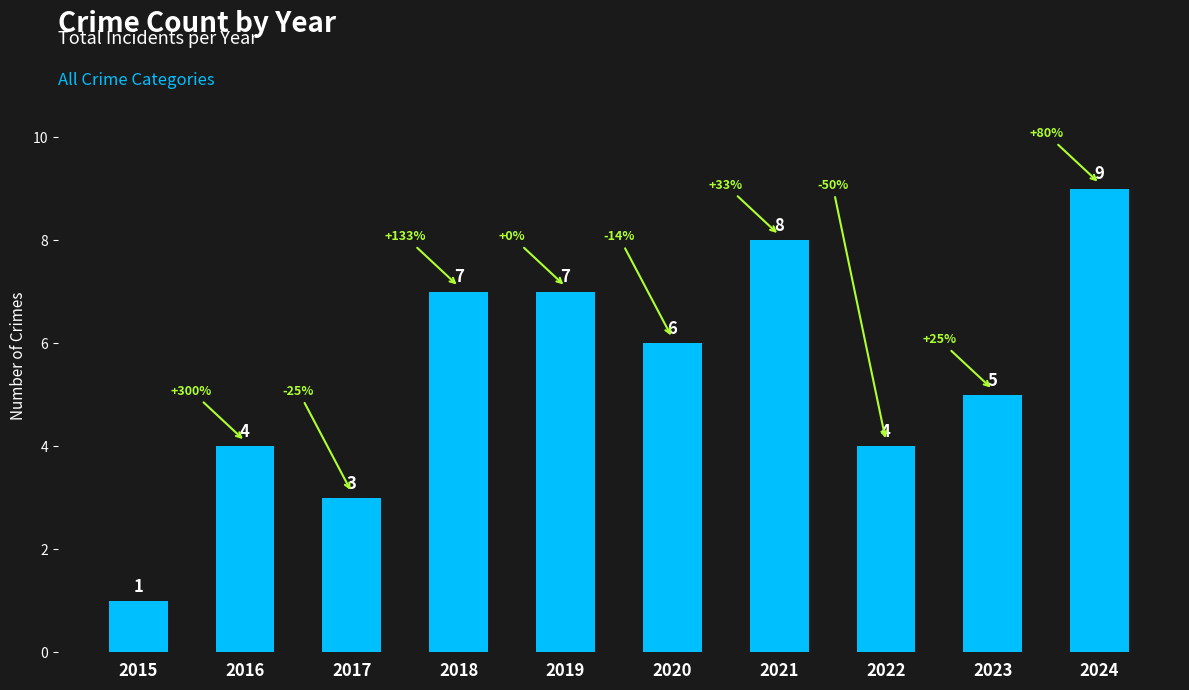

What is the value of the 3rd bar from the left?

3